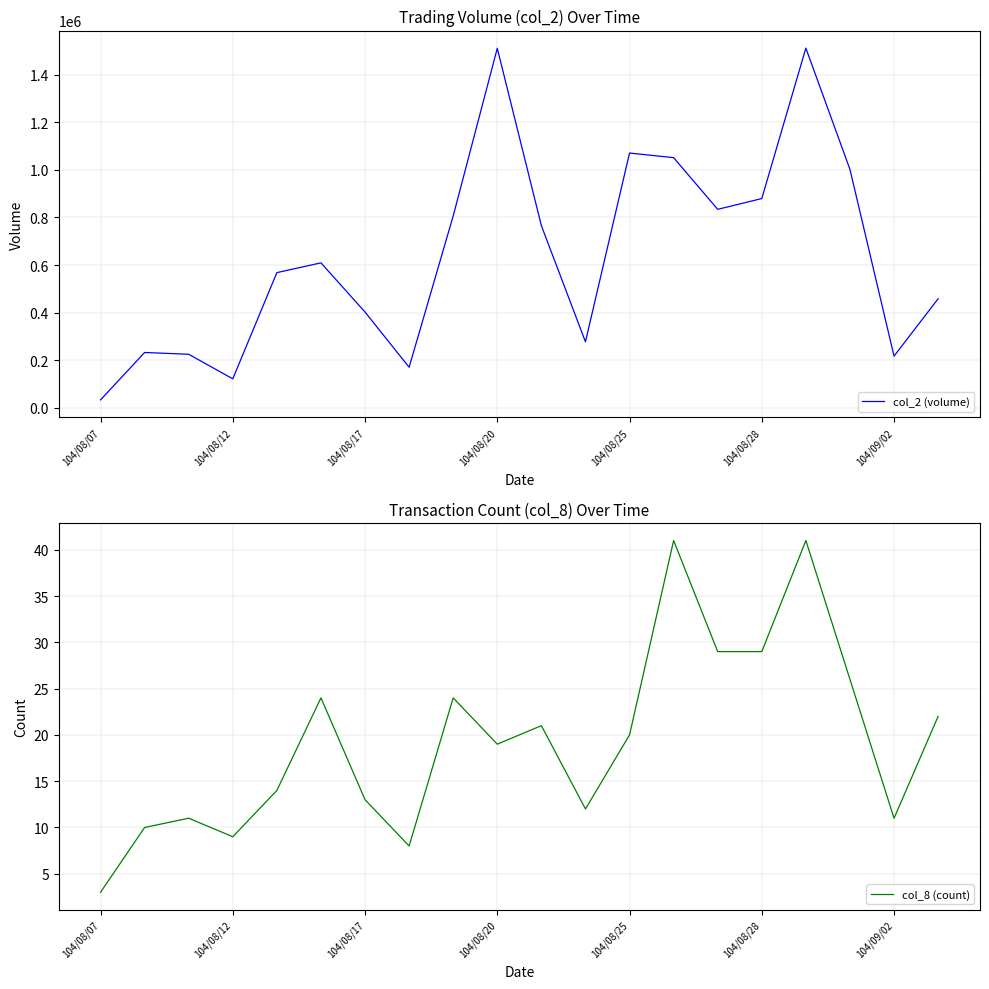

Reading left to right, extract all data points from this chart.

col_2 (volume): 33260	232490	225020	121770	568220	609320	402600	170280	806600	1511400	765690	277360	1070980	1051520	834280	879610	1511950	1002100	217170	458380
col_8 (count): 3	10	11	9	14	24	13	8	24	19	21	12	20	41	29	29	41	26	11	22